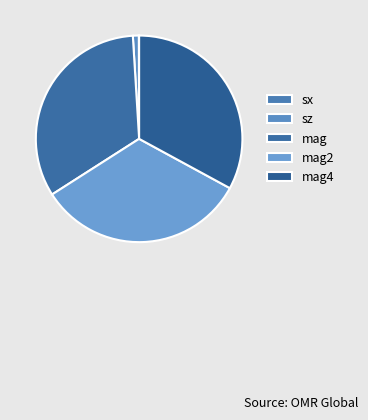

Combined, do sz and mag2 account for over 50%?

No